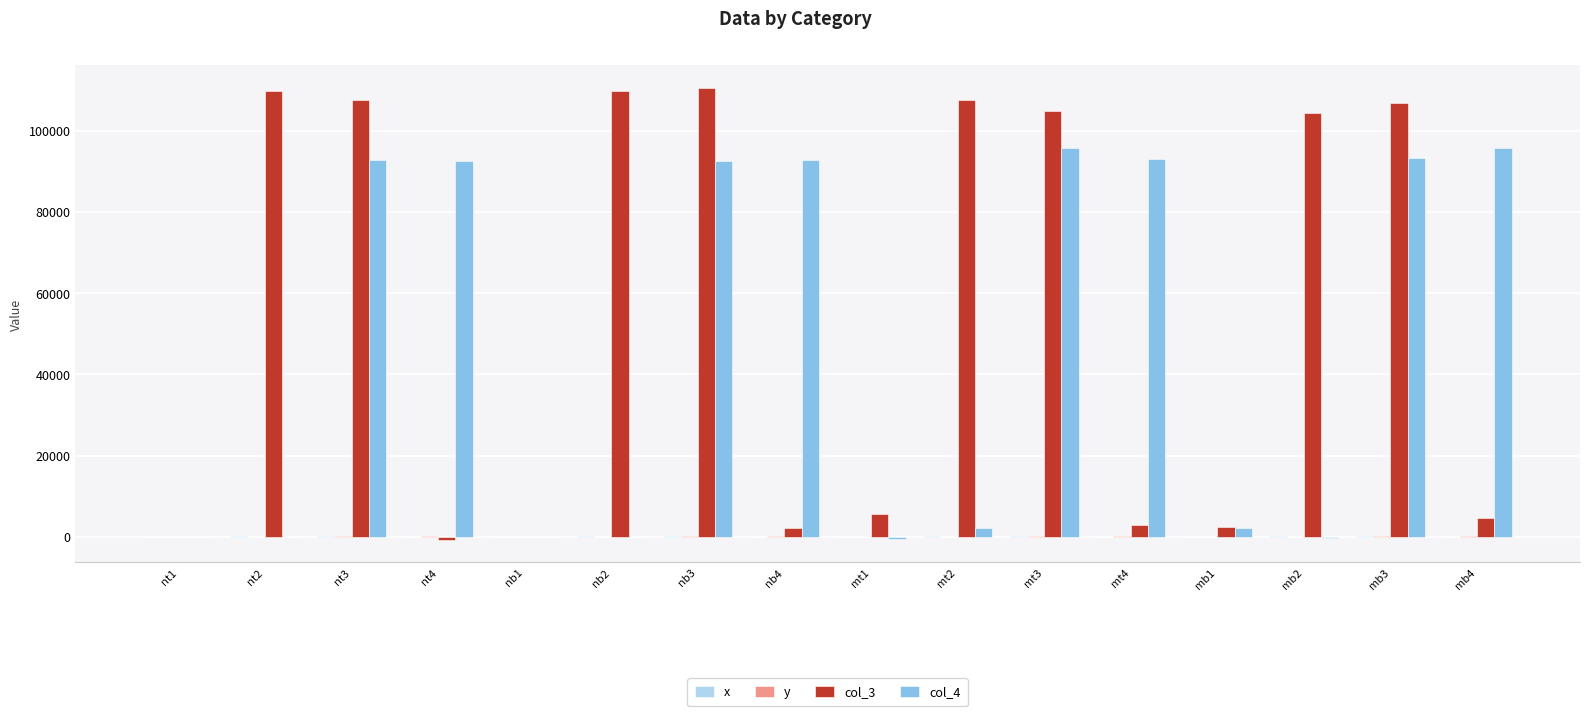

What is the sum of the col_3 values at mt4 and mt3?

107712.7